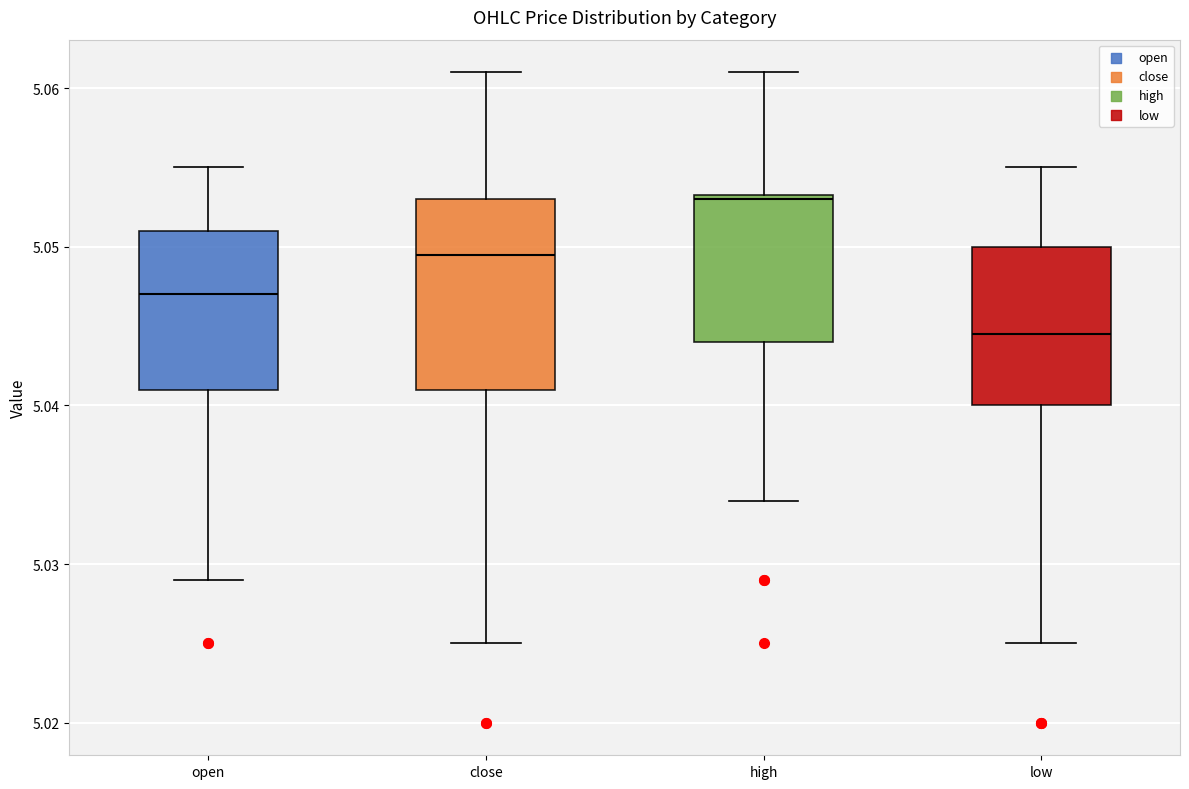

Which box has the highest median line?

high